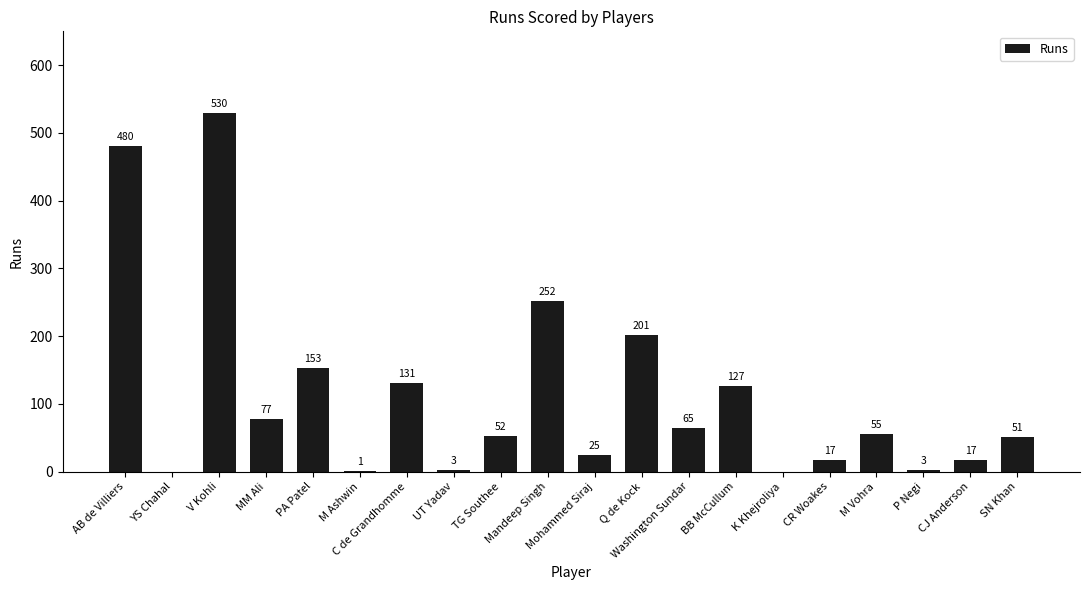

What is the change in value from UT Yadav to K Khejroliya?

-3